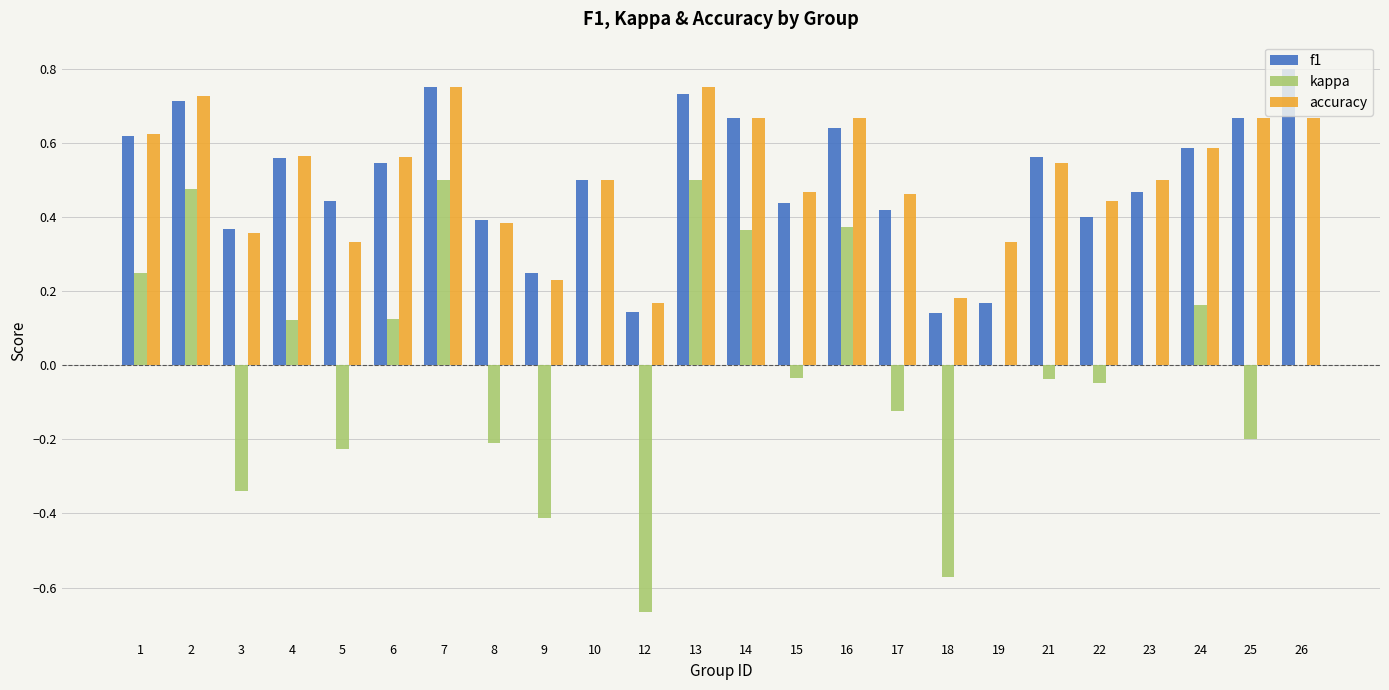

How many distinct data groups are displayed?

3